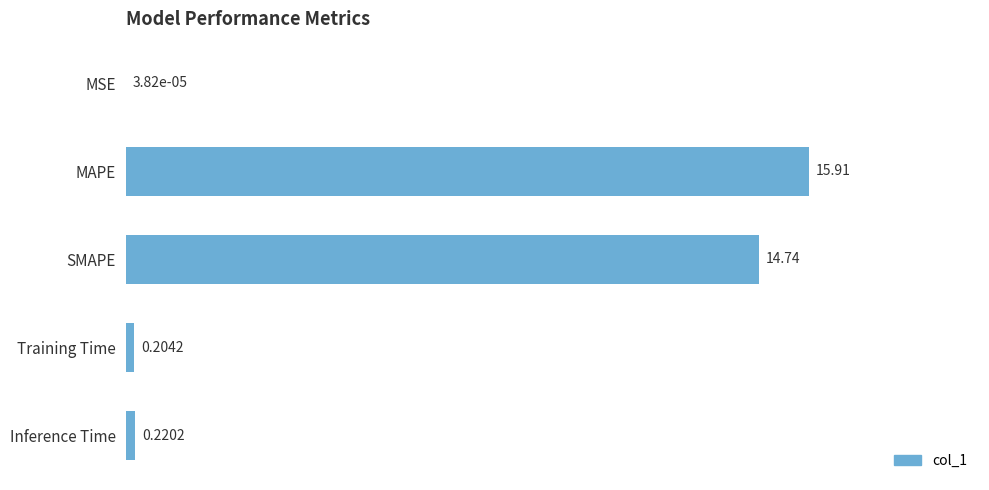

Which label corresponds to the largest value in the chart?

MAPE